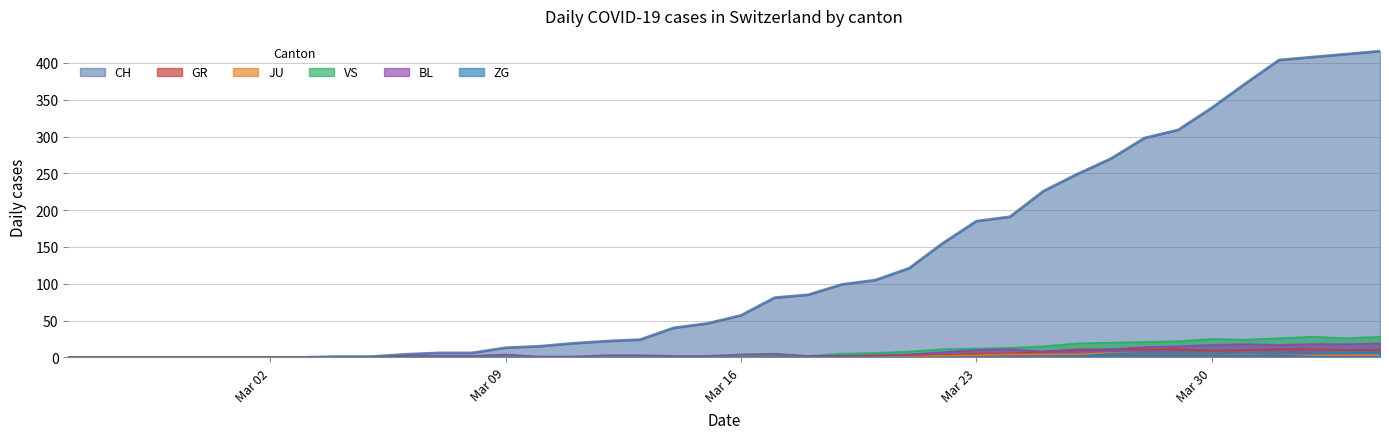

Which series has the largest total across all categories?

CH